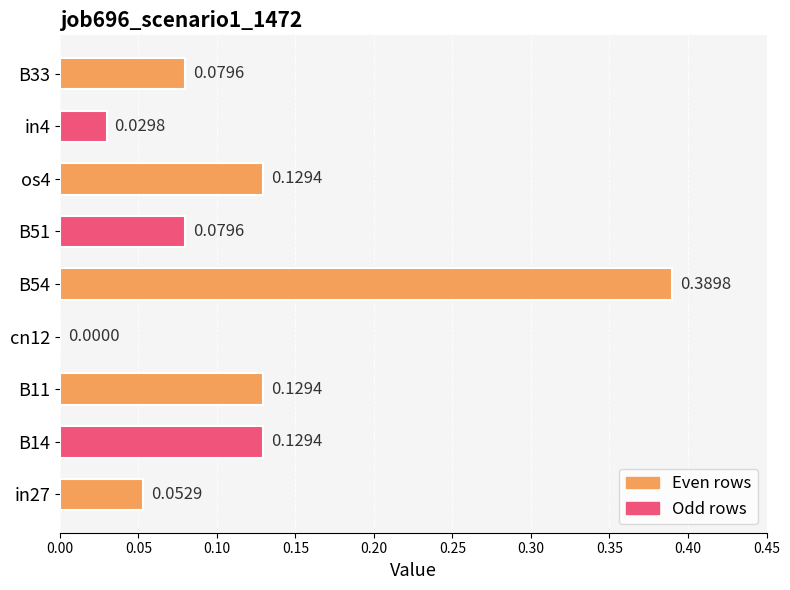

What is the sum of the values at os4 and B11?

0.3